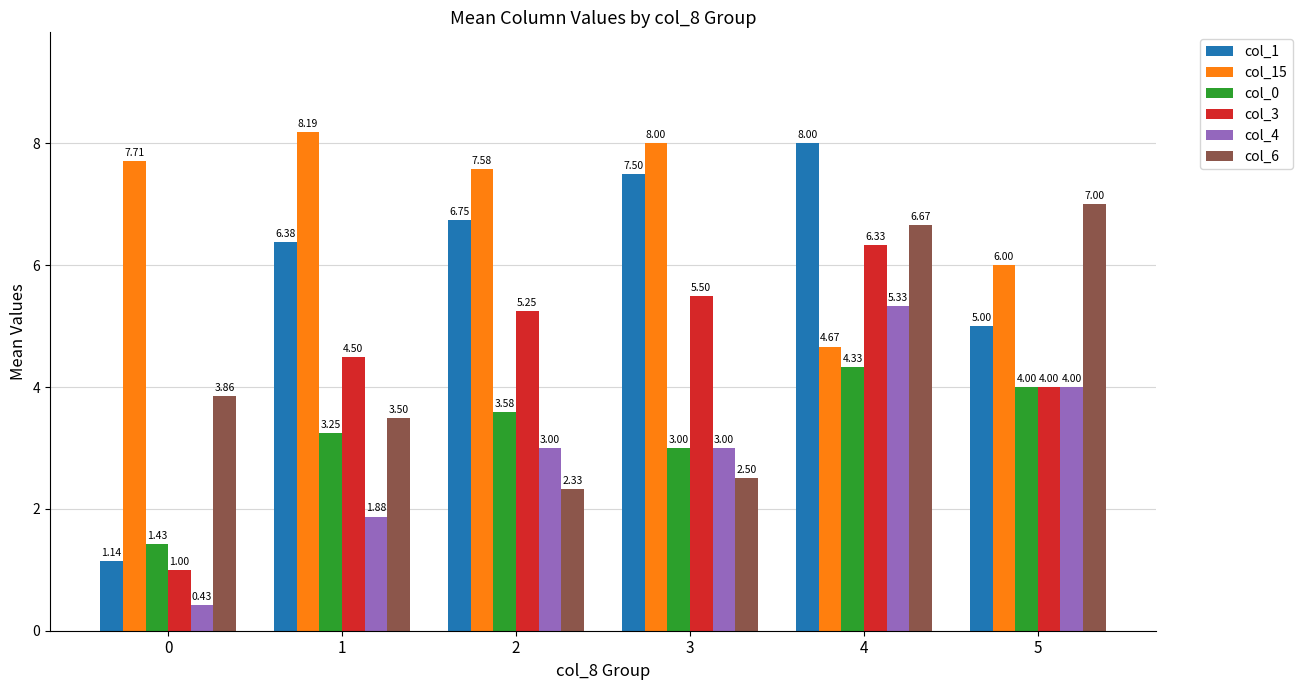

How many values in the col_1 series exceed 6?

4